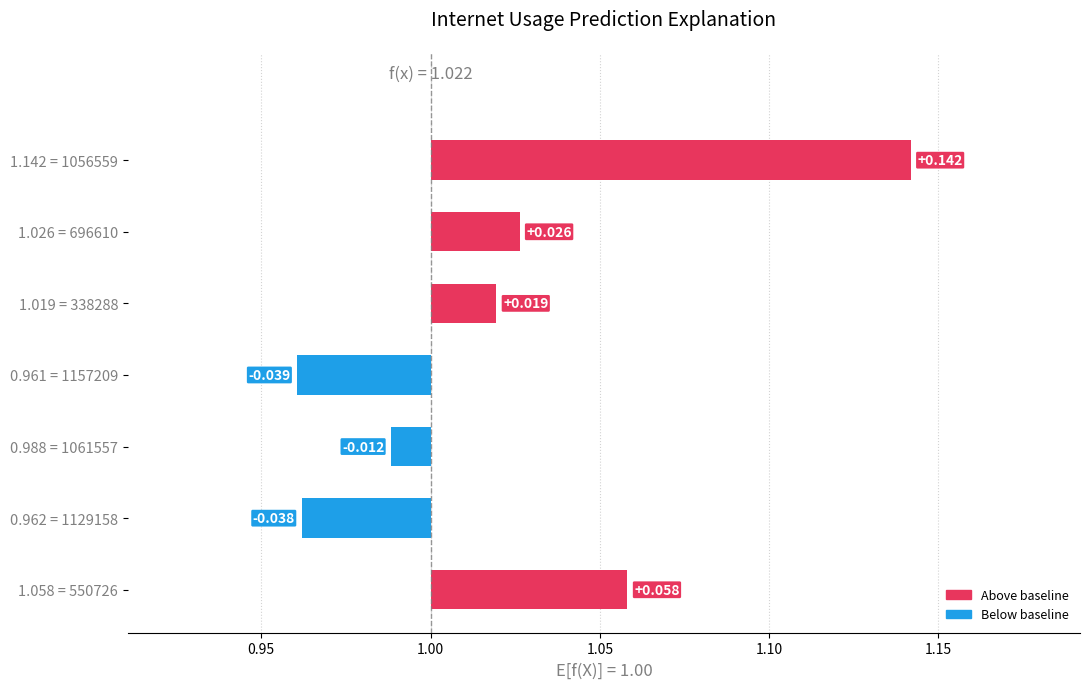

Where is the data nearest to the value 0?

0.988 = 1061557